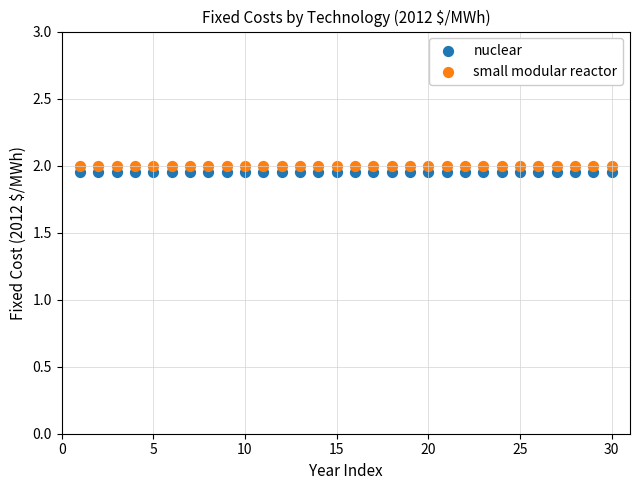

Which series reaches the minimum Y coordinate?

nuclear